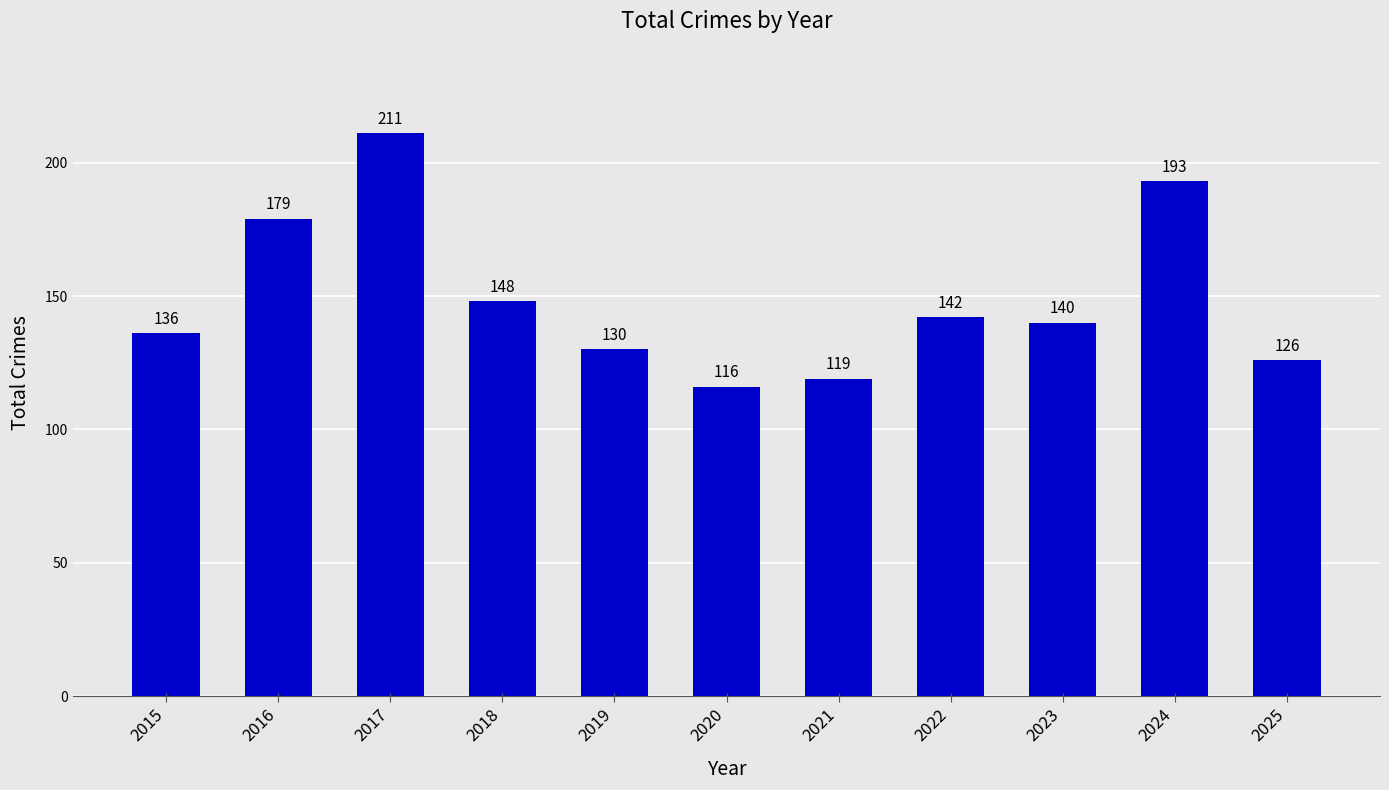

Is it true that the value at 2022 is 142?

True